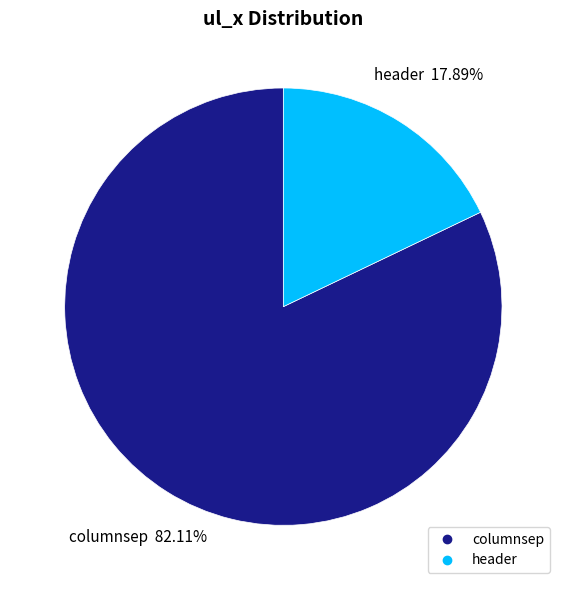

Which slice is the smallest?

header